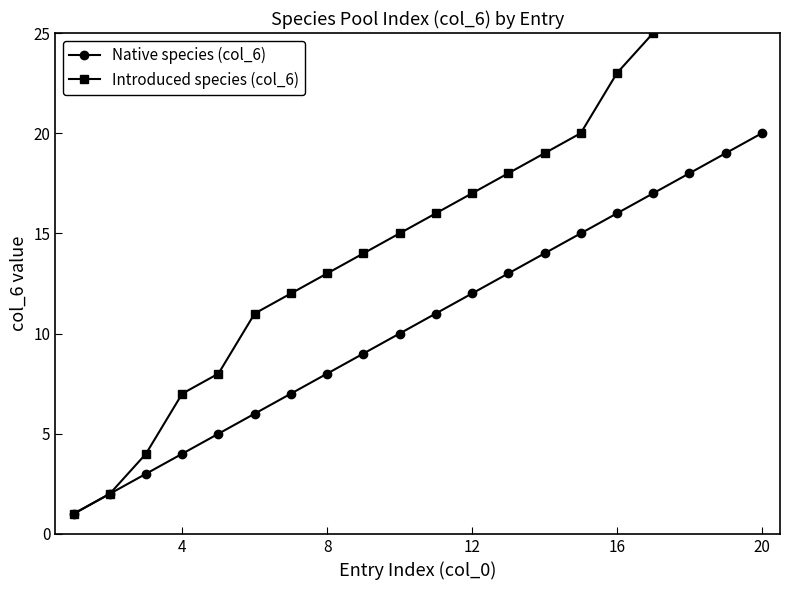

True or false: Native species (col_6) has more than 0 interior local peaks.

False